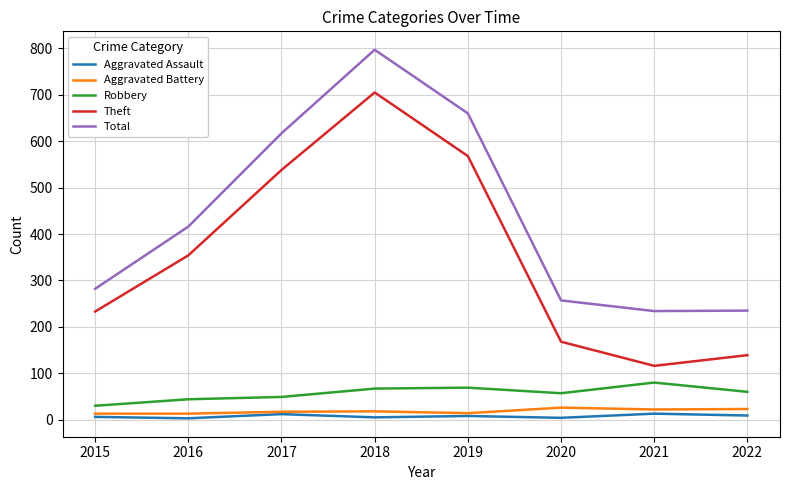

Which series has the largest total across all categories?

Total